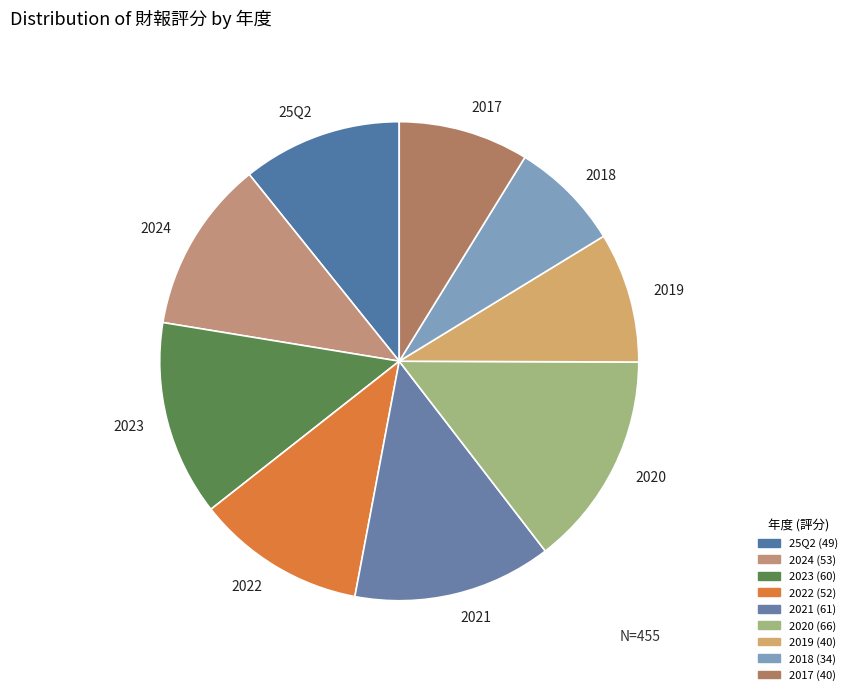

How many segments does this pie chart have?

9